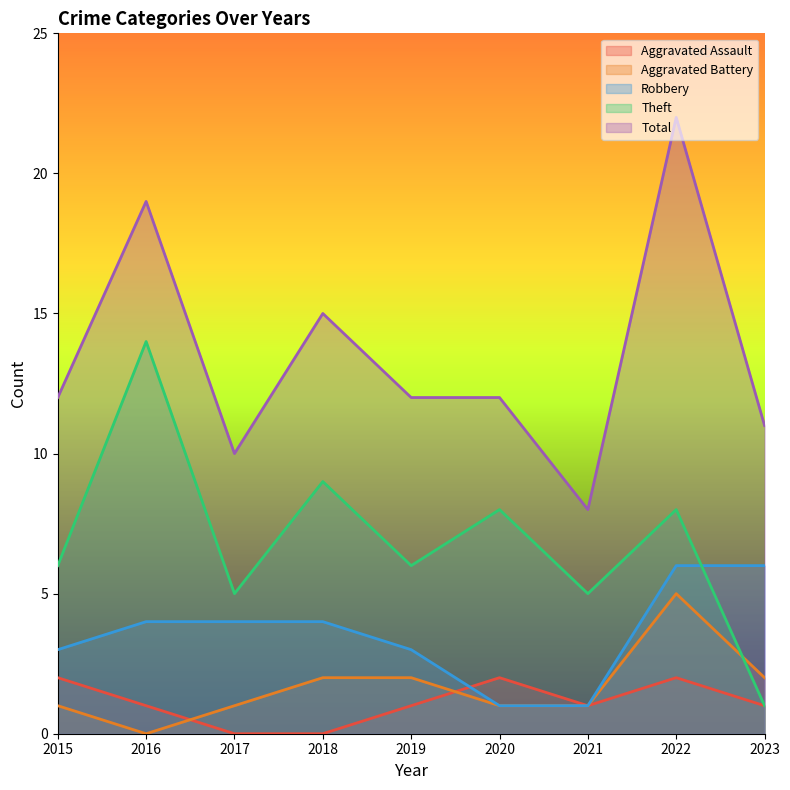

At which category does Theft reach its first local valley?

2017